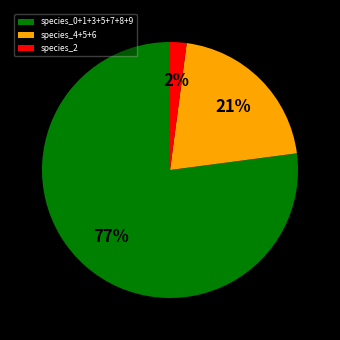

Which has a higher value, species_0+1+3+5+7+8+9 or species_4+5+6?

species_0+1+3+5+7+8+9